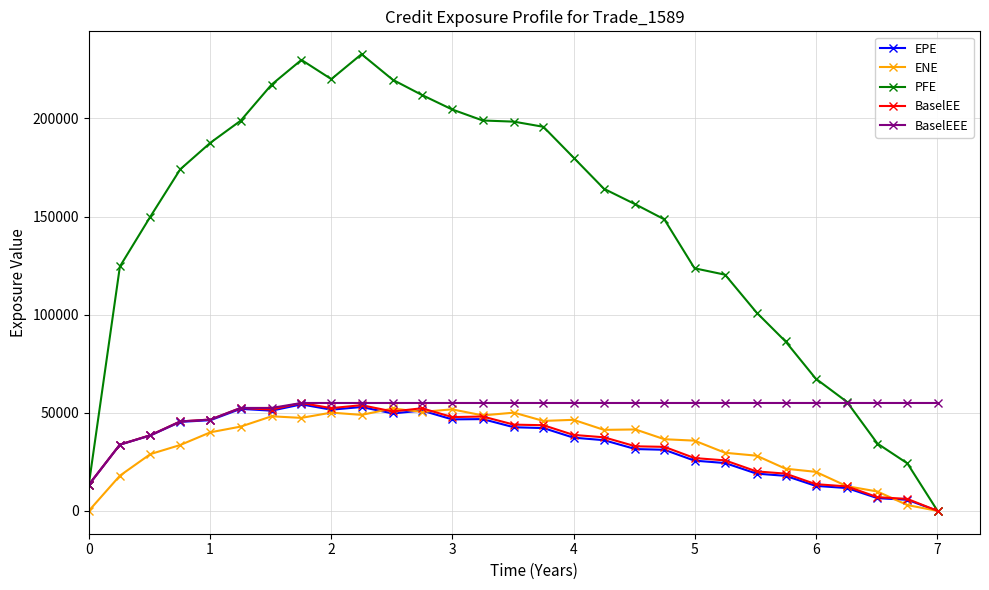

What is the value of the EPE point at the 7th from the left?

51067.4